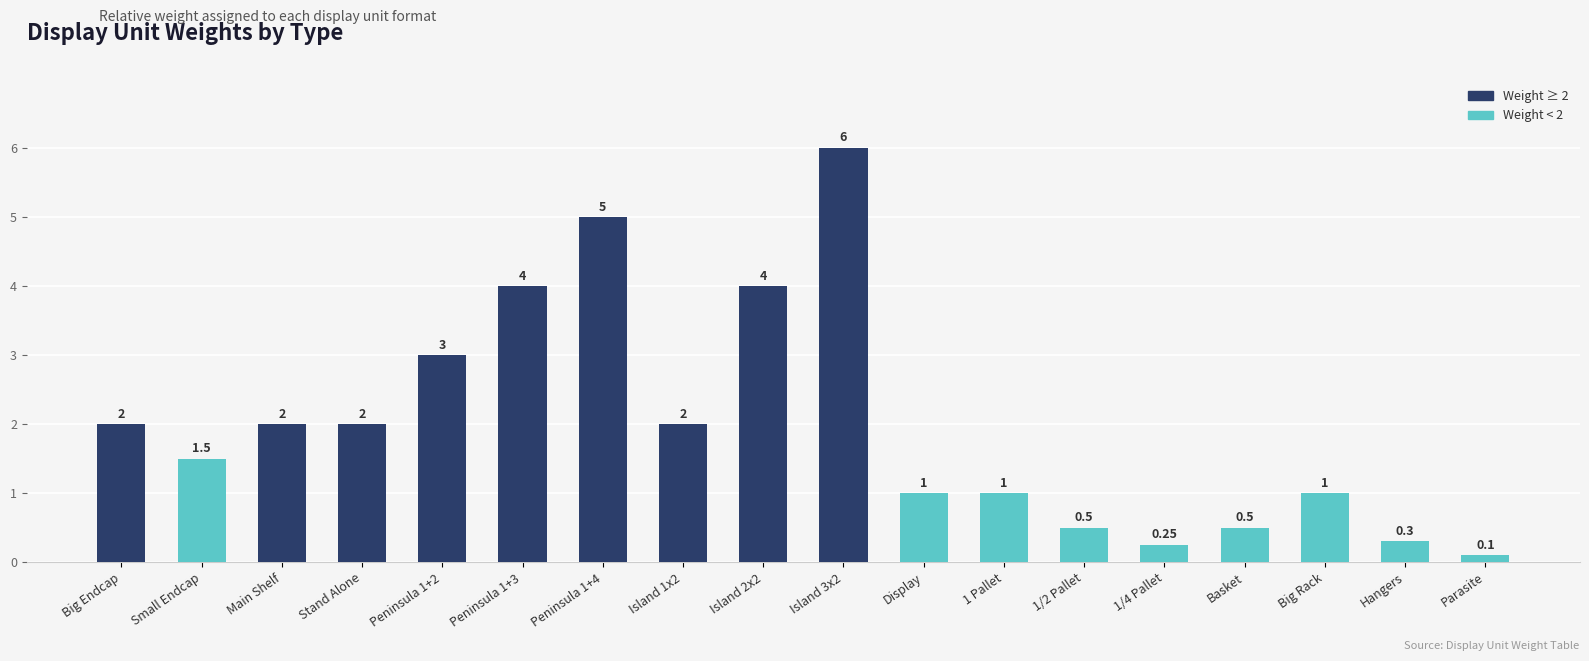

Between Island 3x2 and Peninsula 1+4, which is larger?

Island 3x2